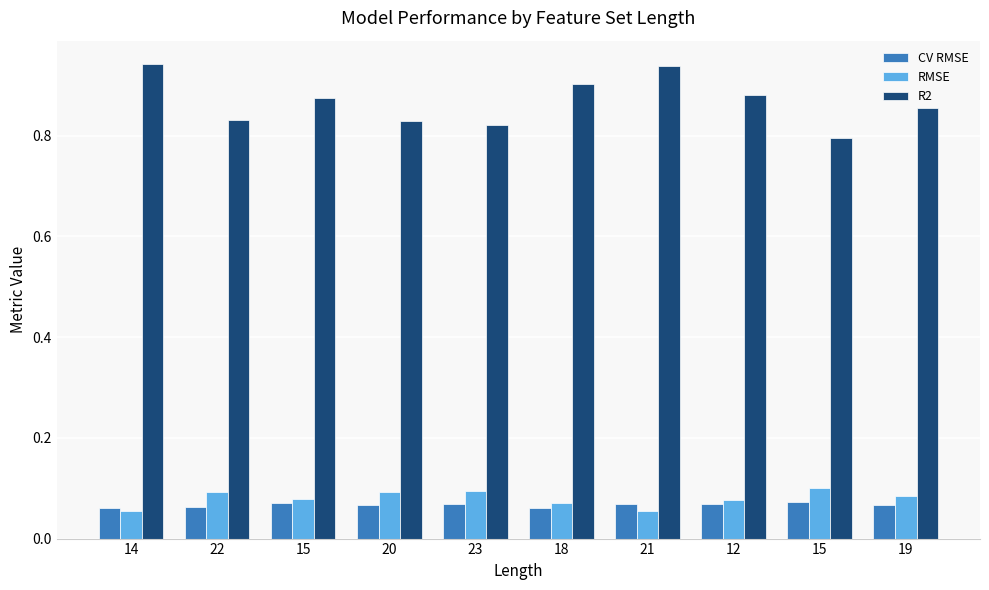

Reading left to right, list all the values displayed in this chart.

CV RMSE: 14=0.1	22=0.1	15=0.1	20=0.1	23=0.1	18=0.1	21=0.1	12=0.1	15=0.1	19=0.1
RMSE: 14=0.1	22=0.1	15=0.1	20=0.1	23=0.1	18=0.1	21=0.1	12=0.1	15=0.1	19=0.1
R2: 14=0.9	22=0.8	15=0.9	20=0.8	23=0.8	18=0.9	21=0.9	12=0.9	15=0.8	19=0.9